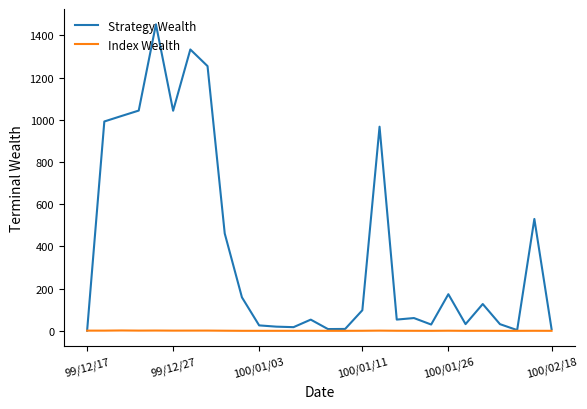

List the series in order of their overall mean, lowest first.

Index Wealth, Strategy Wealth